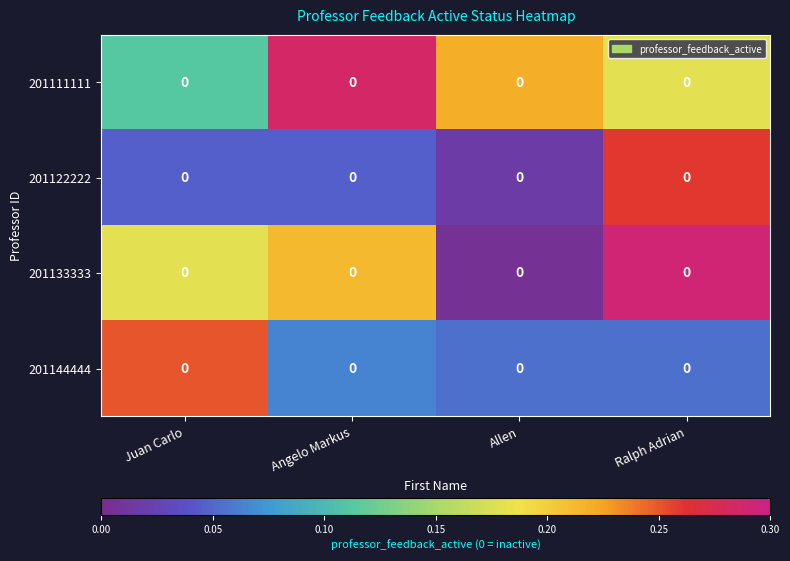

At which category does the chart reach its minimum across all series?

Allen